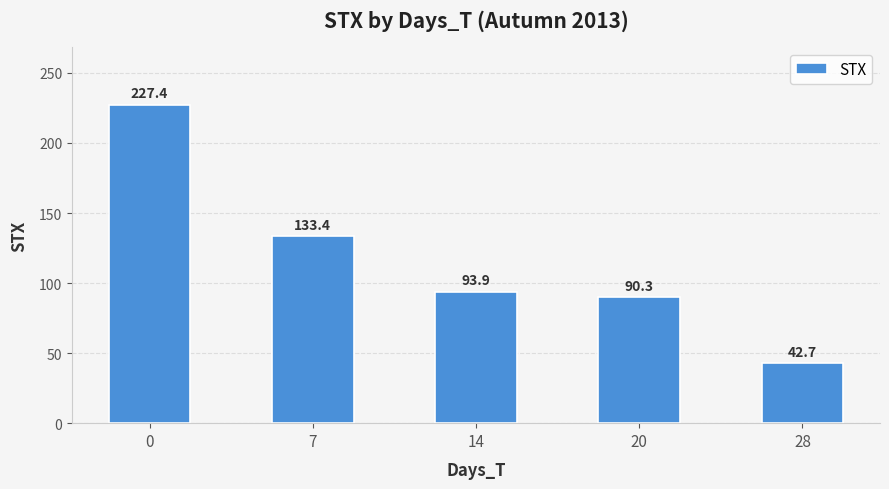

What is the maximum value shown in the chart?

227.4